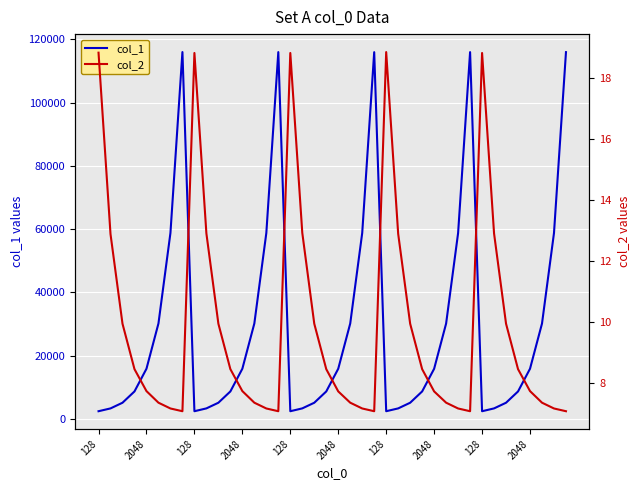

Between 11 and 34, which series saw the biggest shift?

col_1